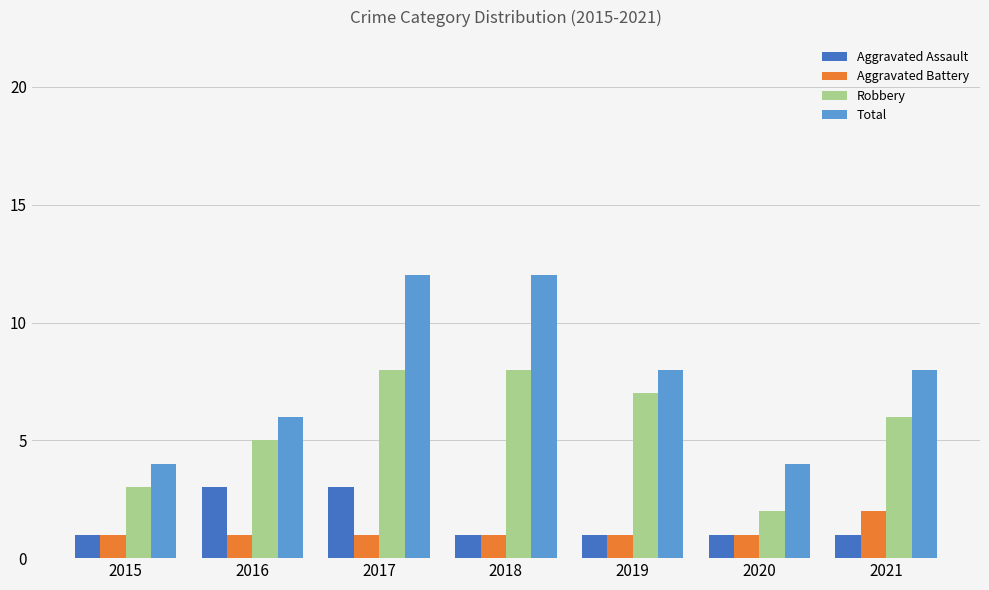

What is the maximum value for Total?

12